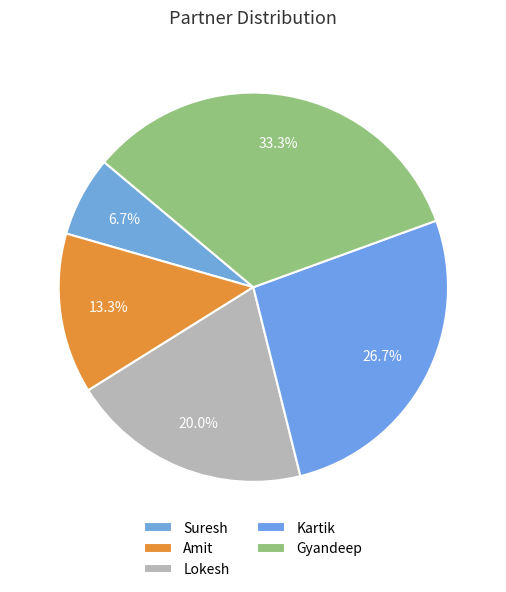

To the nearest percent, what is the difference between the largest and smallest slice percentages?

27%